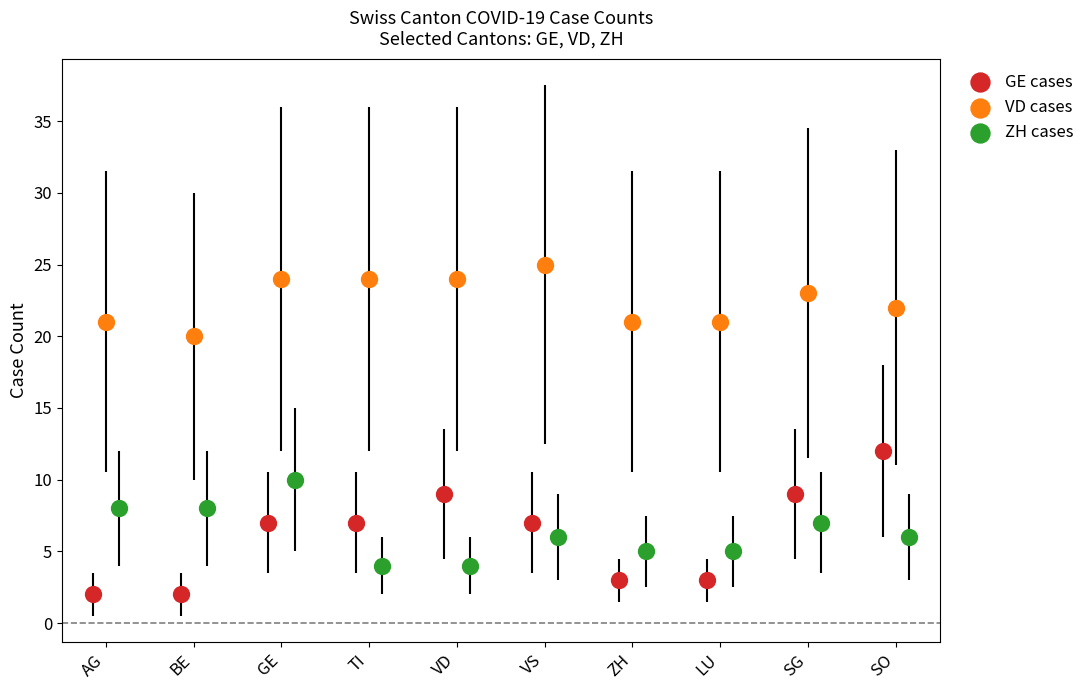

Which series contains the highest Y value?

VD cases